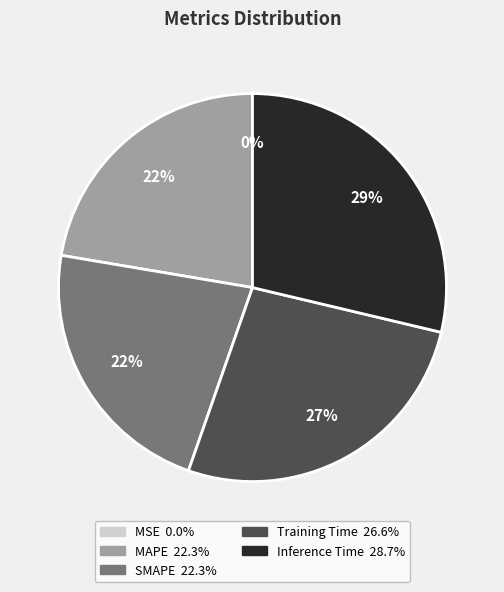

To the nearest percent, what portion does Inference Time represent?

29%